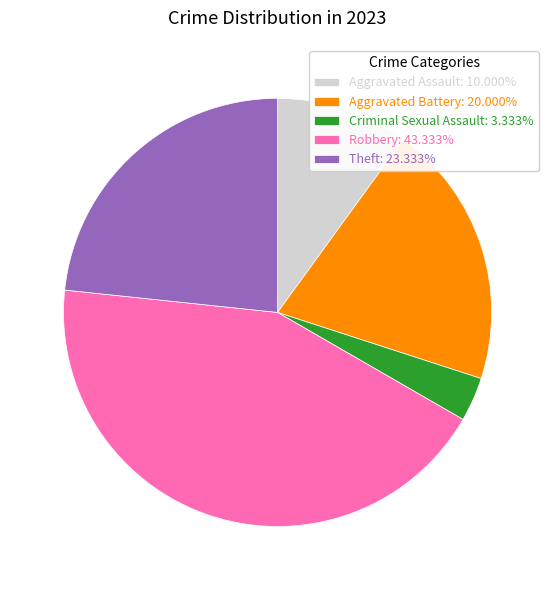

Is the sum of Criminal Sexual Assault: 3.333% and Aggravated Assault: 10.000% greater than half?

No